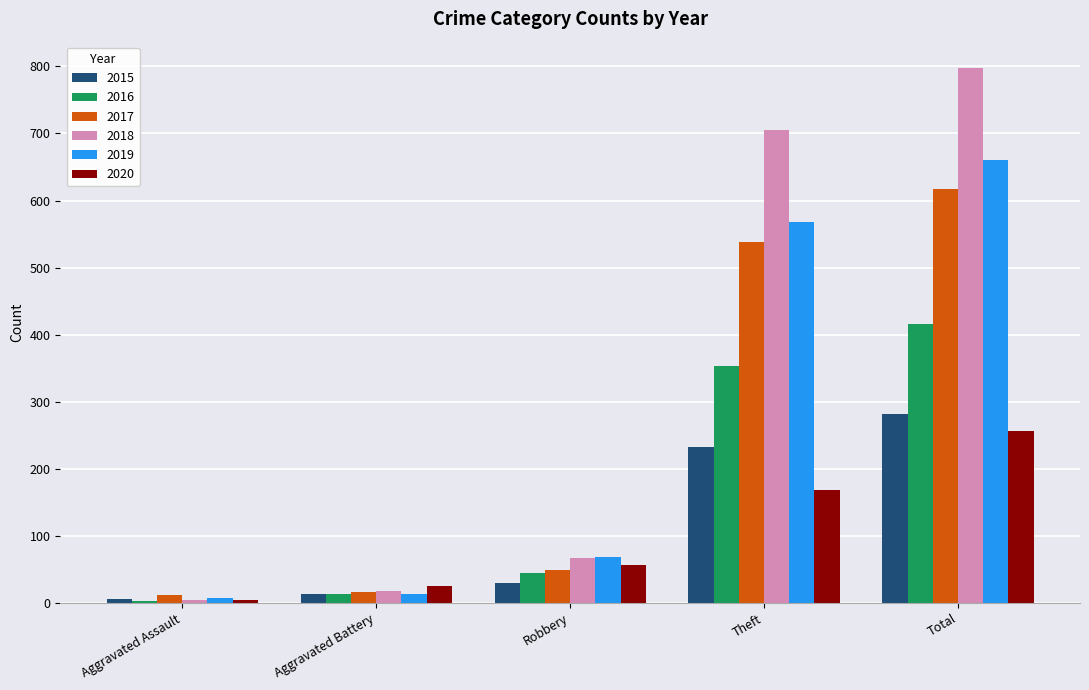

The 2015 series shows 282 at Total. True or false?

True